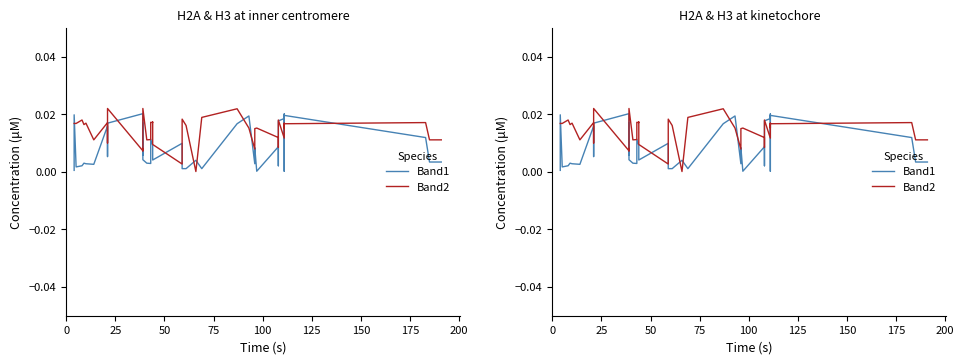

True or false: Band2 and Band1 intersect in this chart.

True